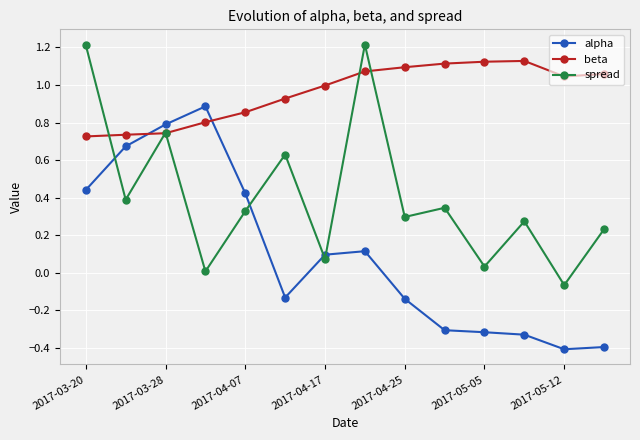

Which series ends up on top after the final intersection of spread and alpha?

spread